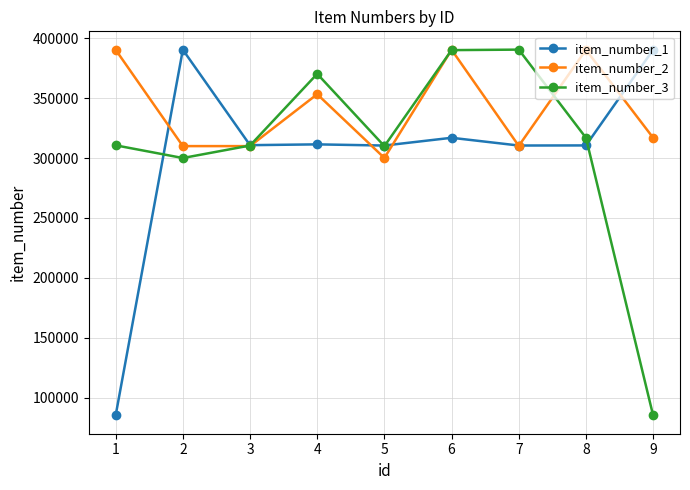

At how many categories does at least one series exceed 158002?

9